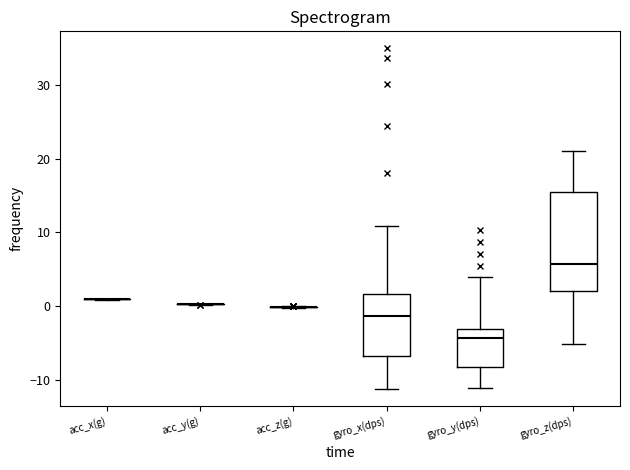

Reading left to right, read every box against the y-axis: the position of its median line, the range the box covers, and the ends of its whiskers. The values are not printed on the chart, so give them approximately, as read against the axis.

acc_x(g): box collapsed to a line at 1, whiskers 1 to 1
acc_y(g): box collapsed to a line at 0, whiskers 0 to 0
acc_z(g): box collapsed to a line at 0, whiskers 0 to 0
gyro_x(dps): median -1, box -7 to 2, whiskers -11 to 11
gyro_y(dps): median -4, box -8 to -3, whiskers -11 to 4
gyro_z(dps): median 6, box 2 to 15, whiskers -5 to 21